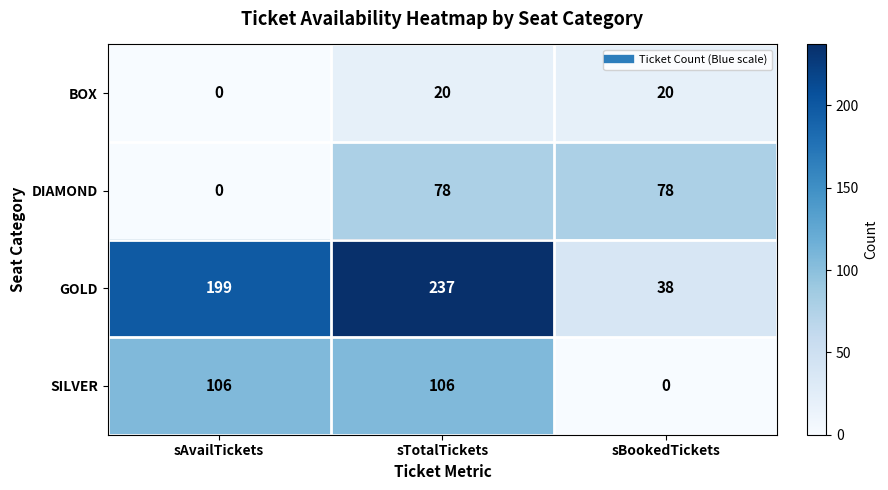

Which series has the largest total across all categories?

GOLD